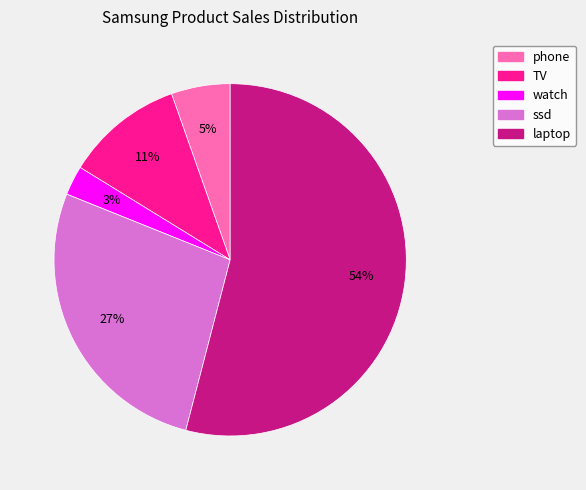

Which has a higher value, laptop or ssd?

laptop